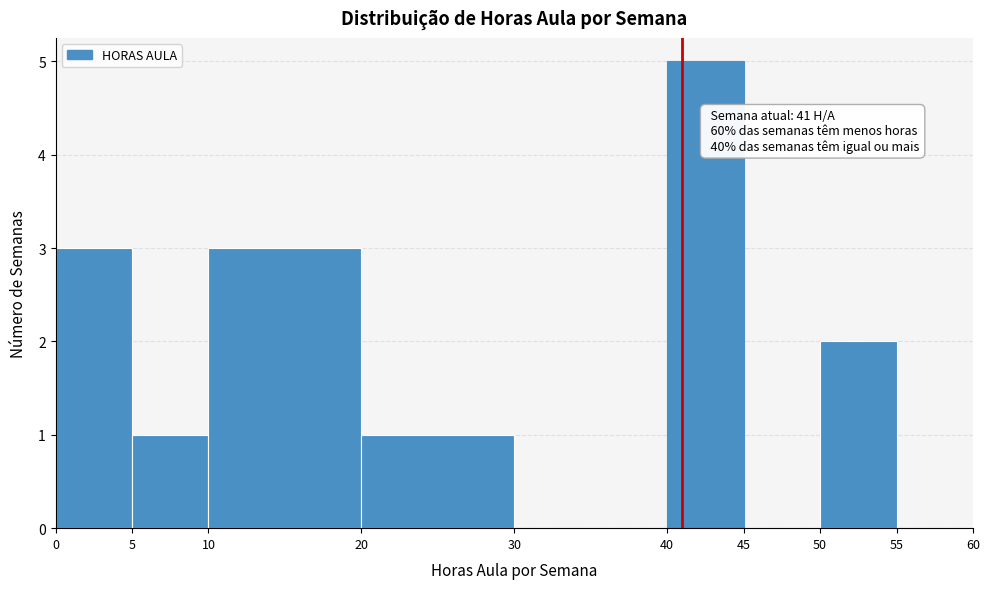

Over which range of the x-axis is the bar tallest?

40 to 45